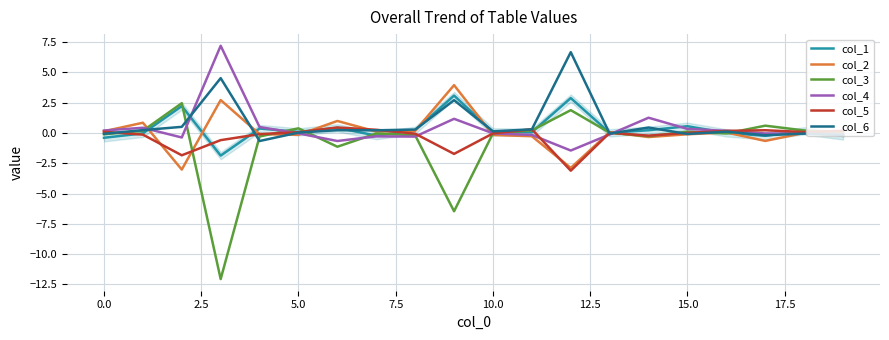

What is the smallest value displayed?

-12.1